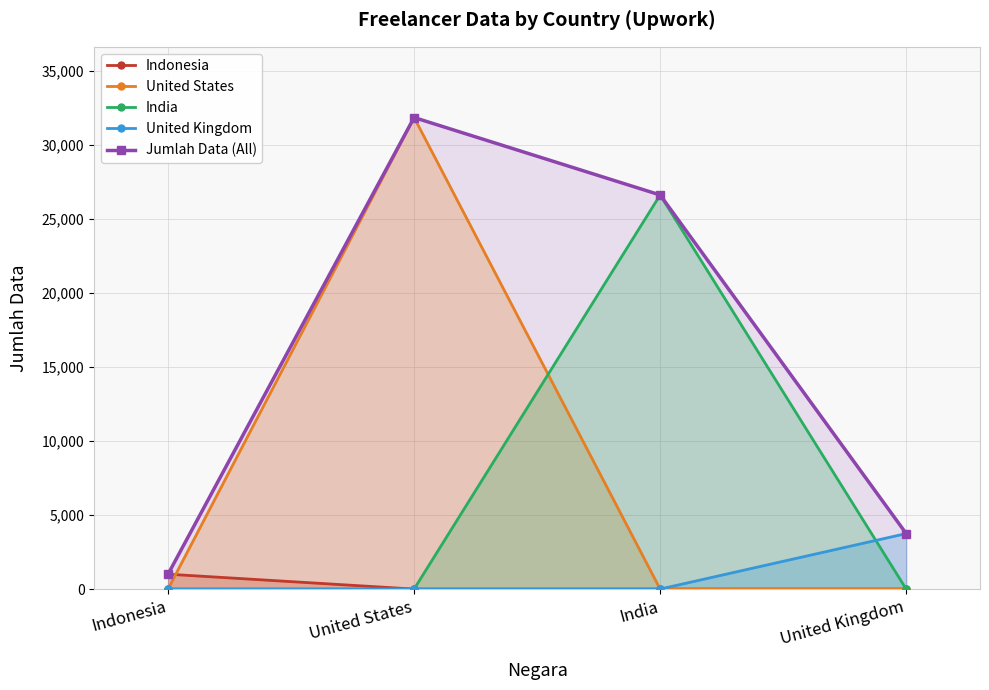

List the series in order of their peak value, highest first.

United States, Jumlah Data (All), India, United Kingdom, Indonesia